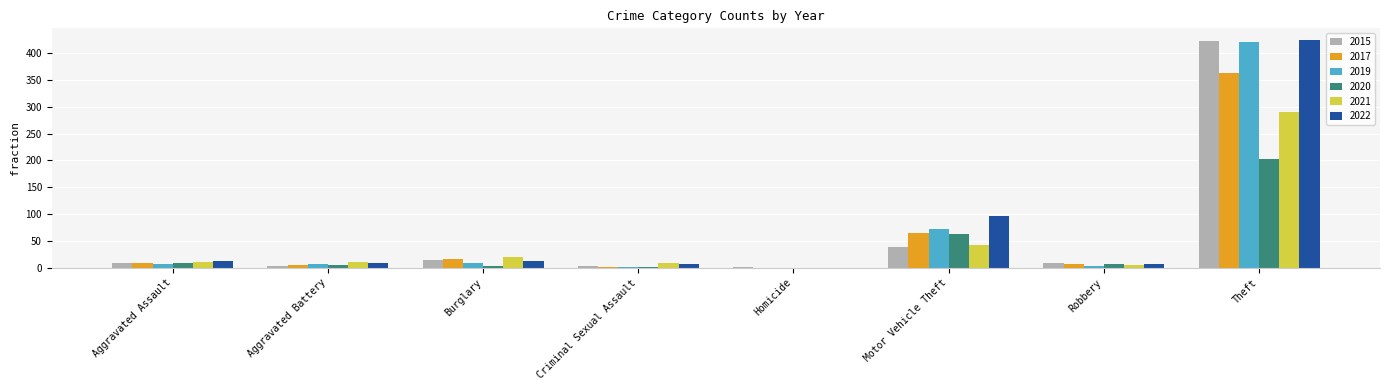

At which category does the chart reach its peak across all series?

Theft